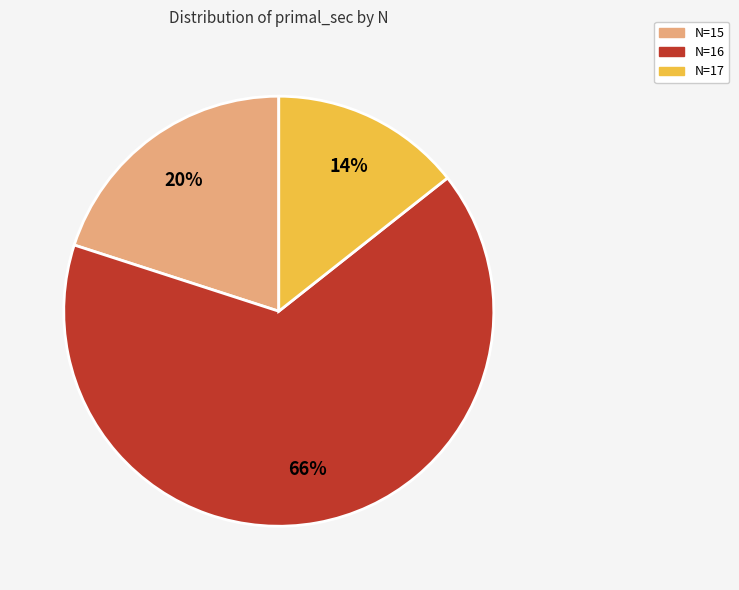

Is it true that N=16 is 60% of the pie?

False